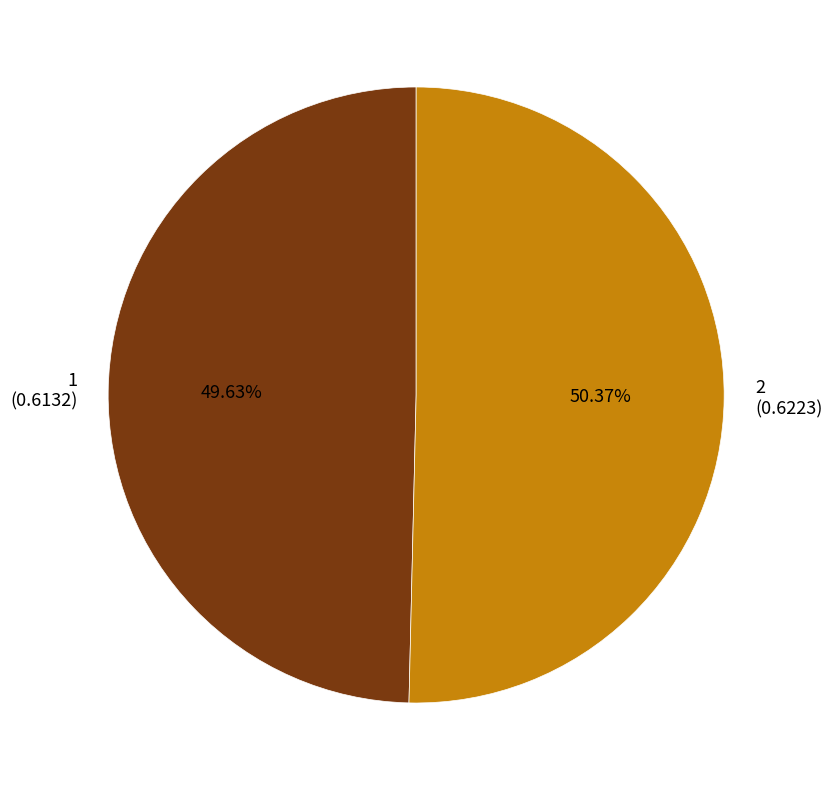

Which category has the biggest portion of the pie?

2